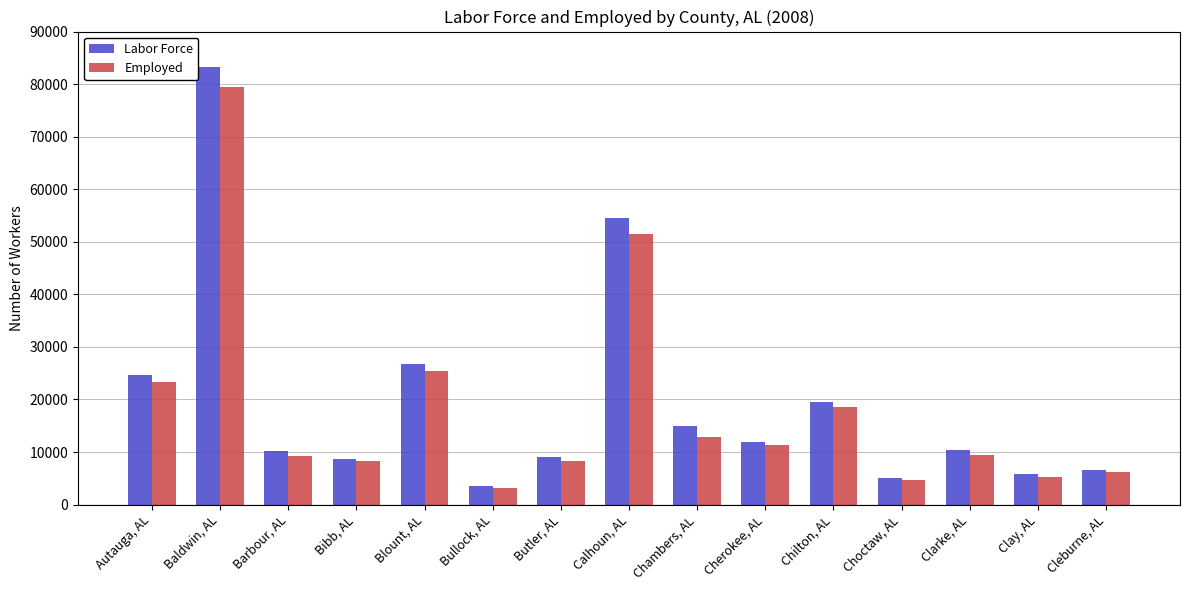

How many groups of bars are there?

15